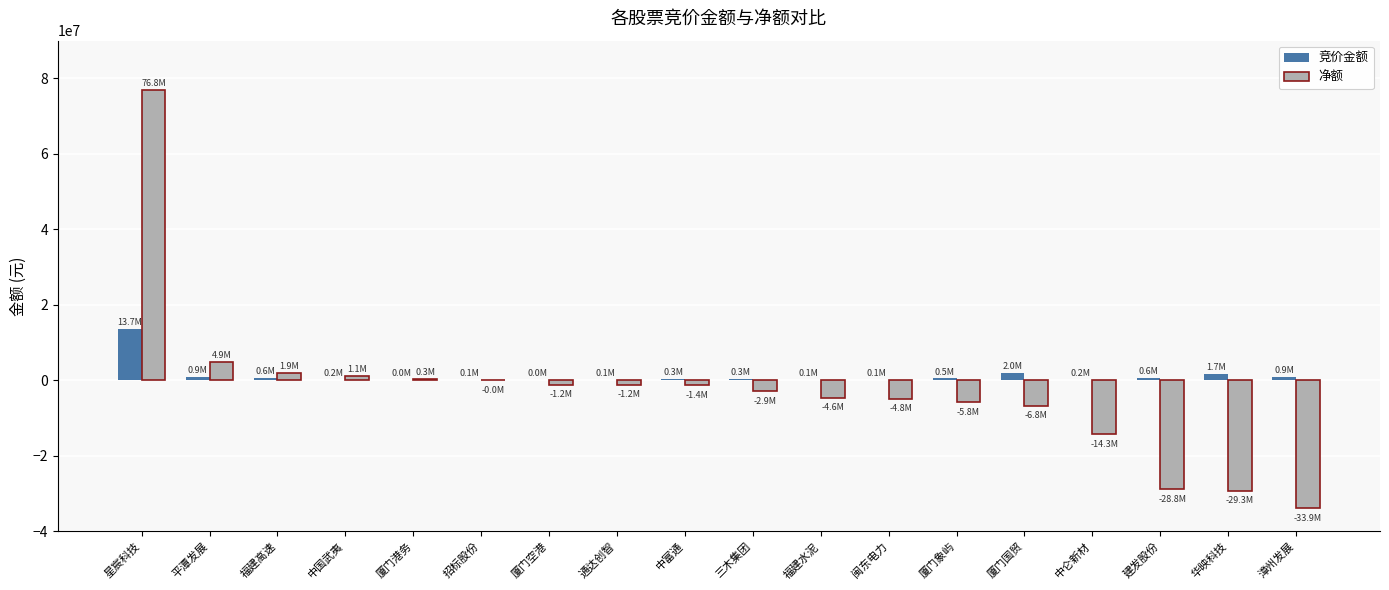

Between 厦门港务 and 厦门象屿, which series saw the biggest shift?

净额